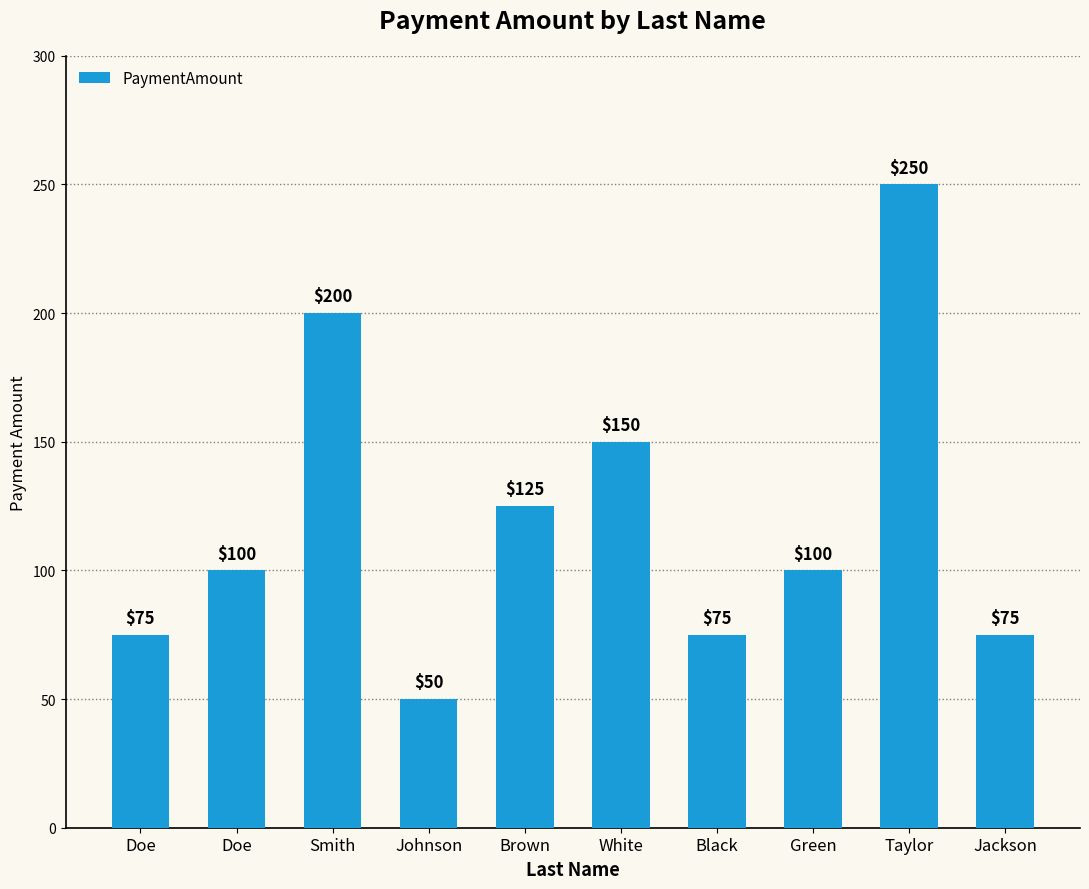

Which category has the lowest value across all series?

Johnson